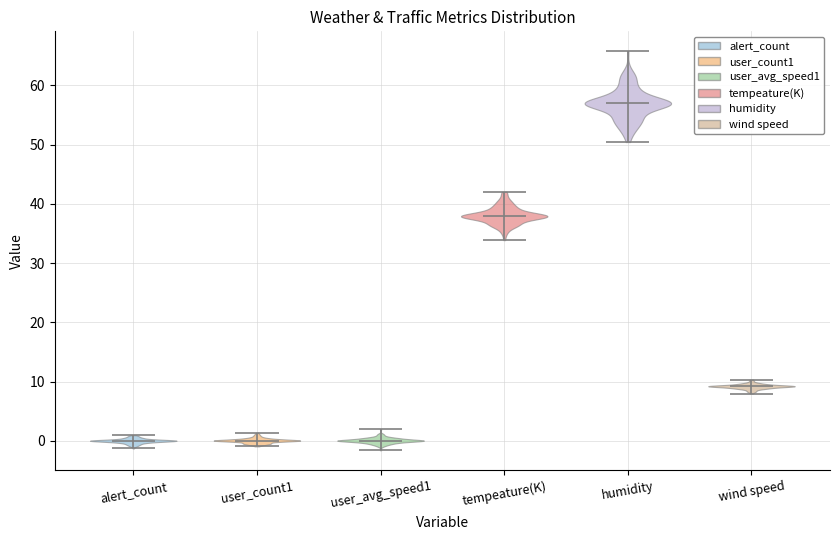

What is the highest point the violin for humidity reaches on the y-axis? The values are not printed on the chart, so give them approximately, as read against the axis.

66